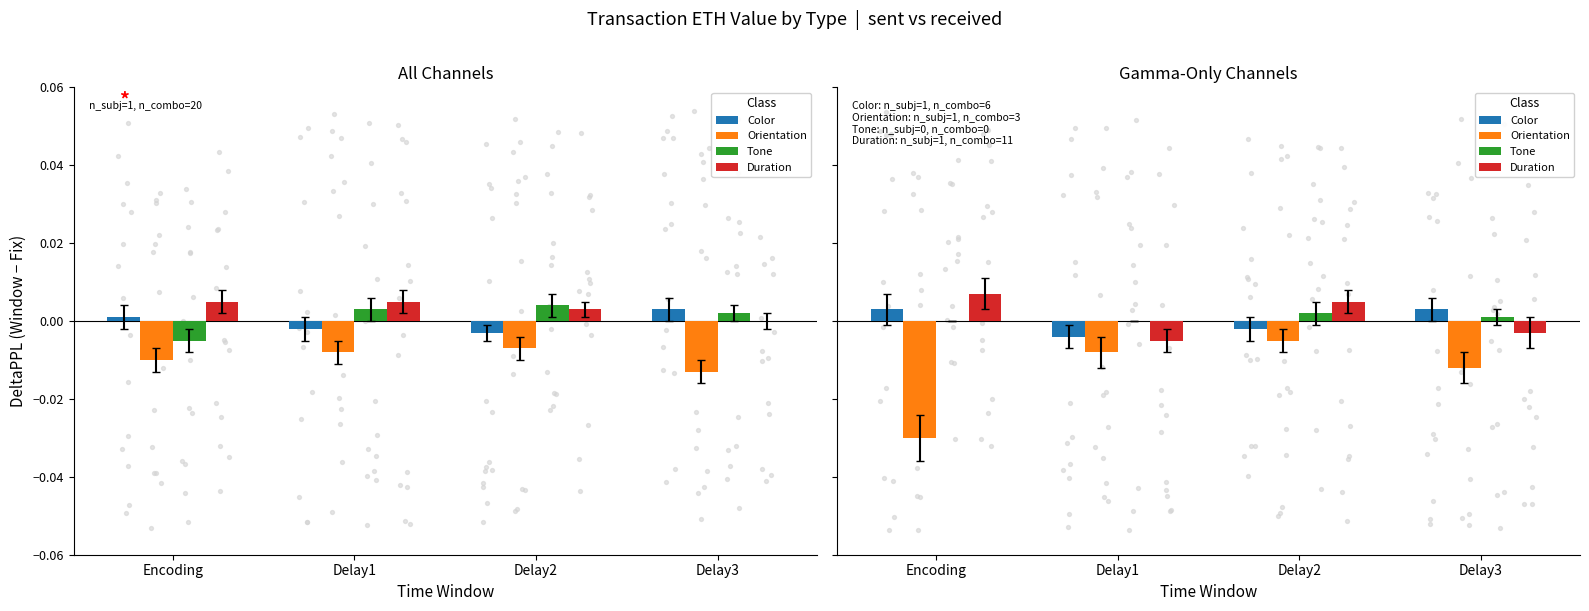

Which series has the largest Y range (max minus min)?

Orientation